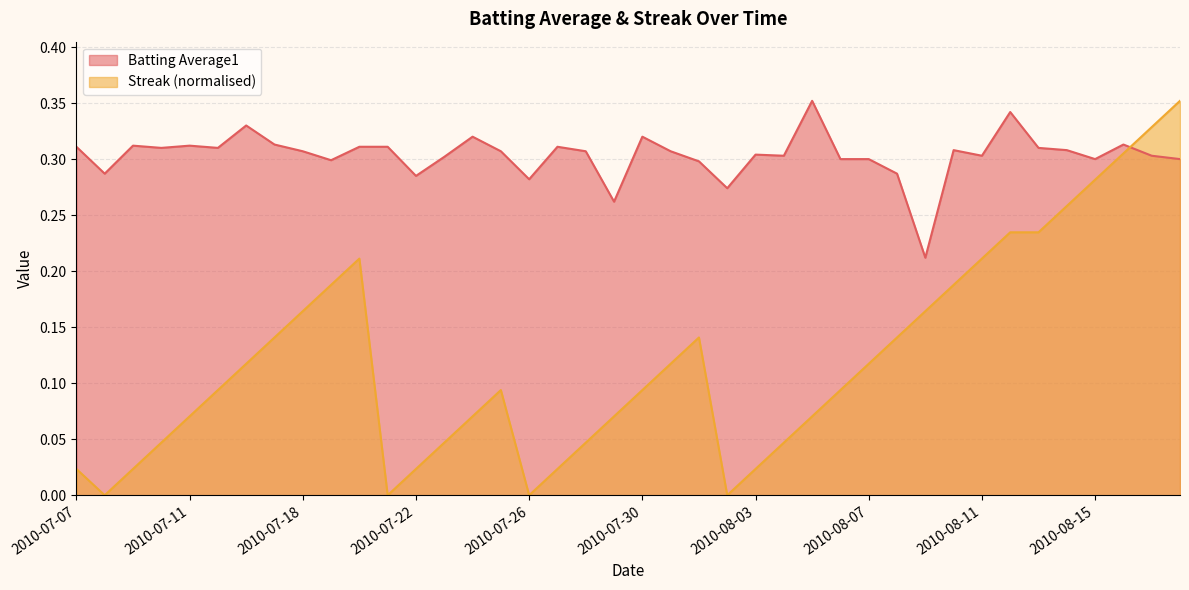

Which series changed the most between 2010-07-30 and 2010-08-08?

Streak